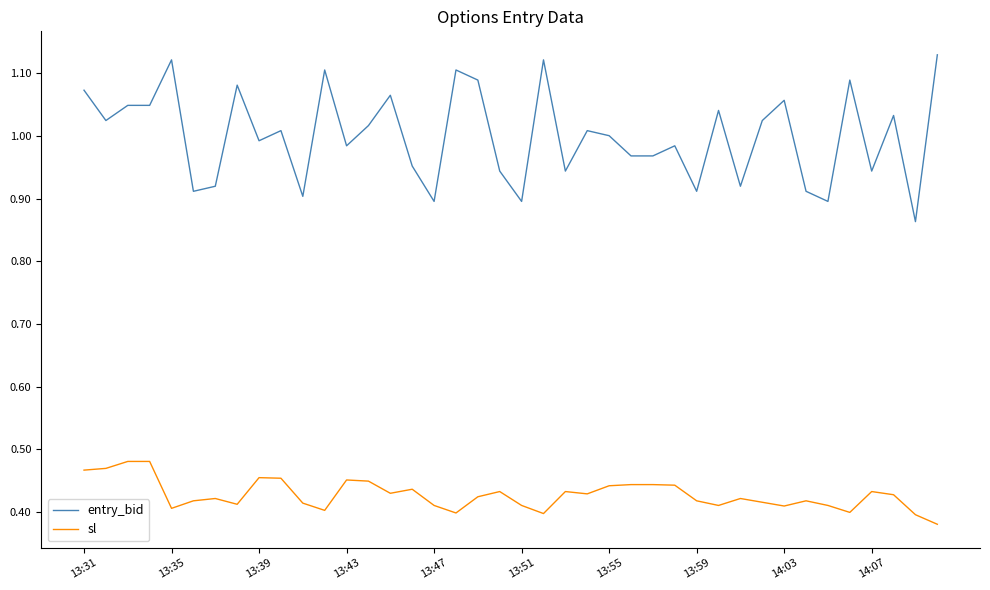

Which series has the largest total across all categories?

entry_bid